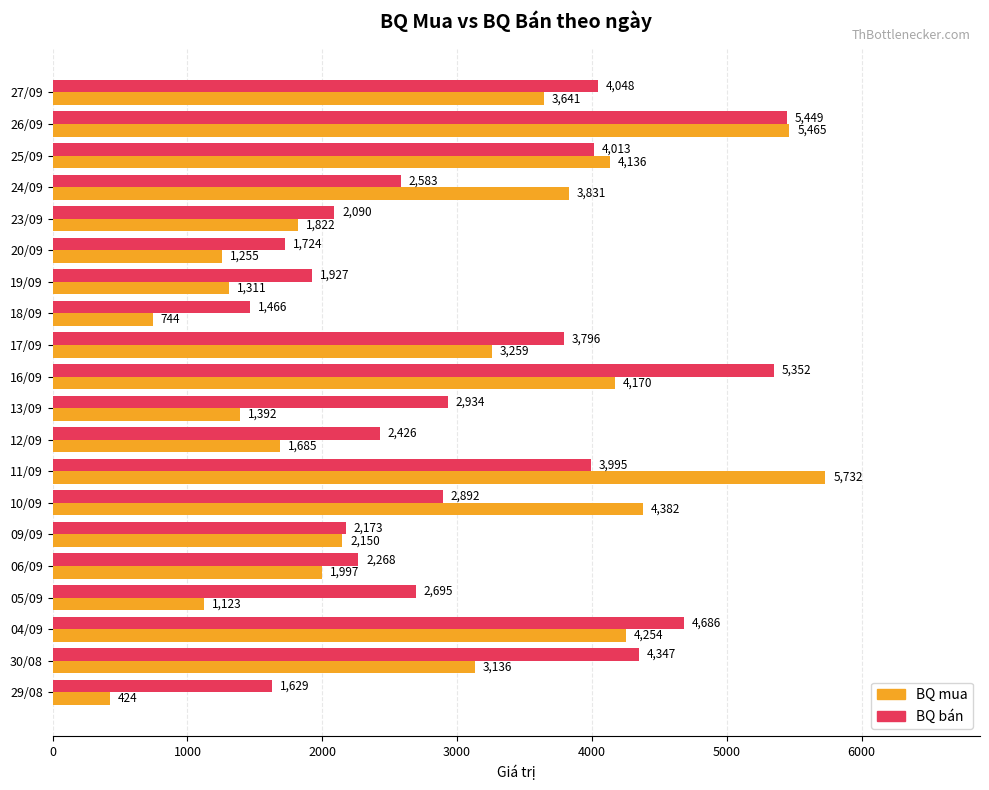

At which label is BQ mua closest to 3078?

30/08